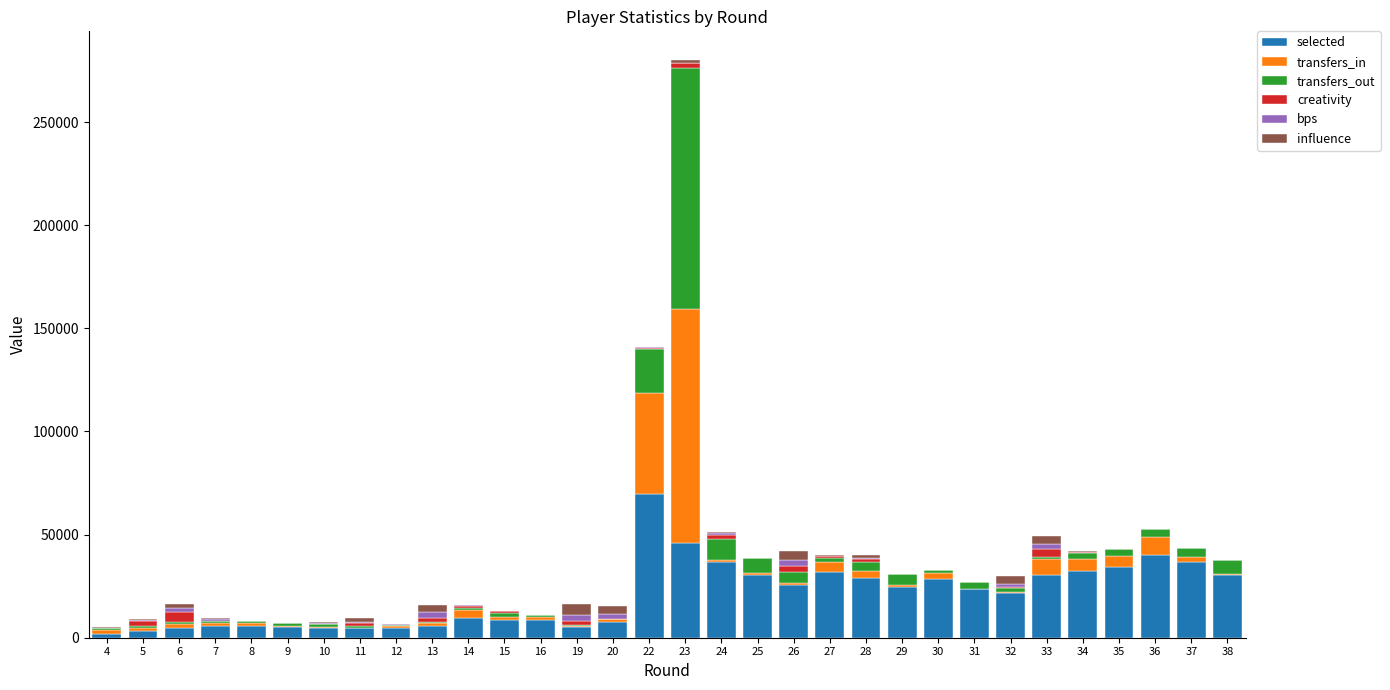

At which label does transfers_in first exceed 1505?

4